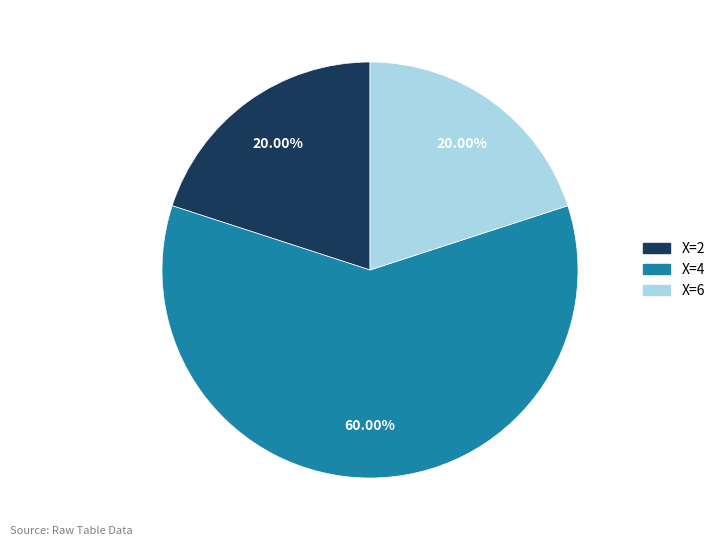

Is there a majority slice in this chart?

Yes